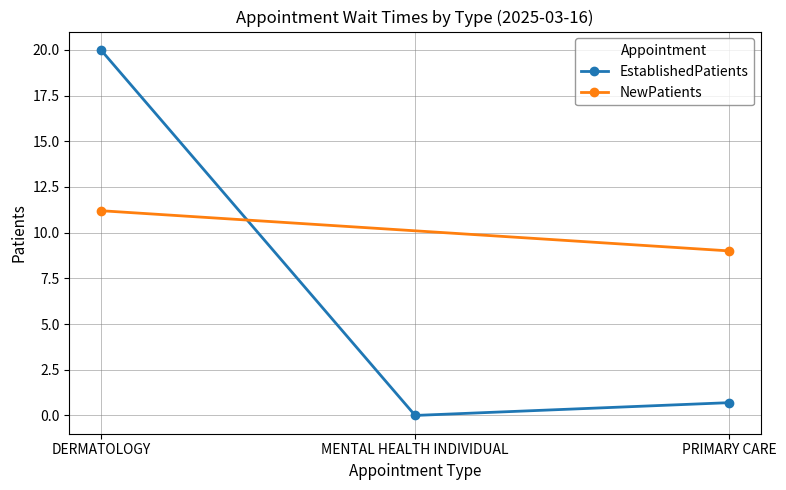

Rank the categories by value from highest to lowest.

DERMATOLOGY, PRIMARY CARE, MENTAL HEALTH INDIVIDUAL